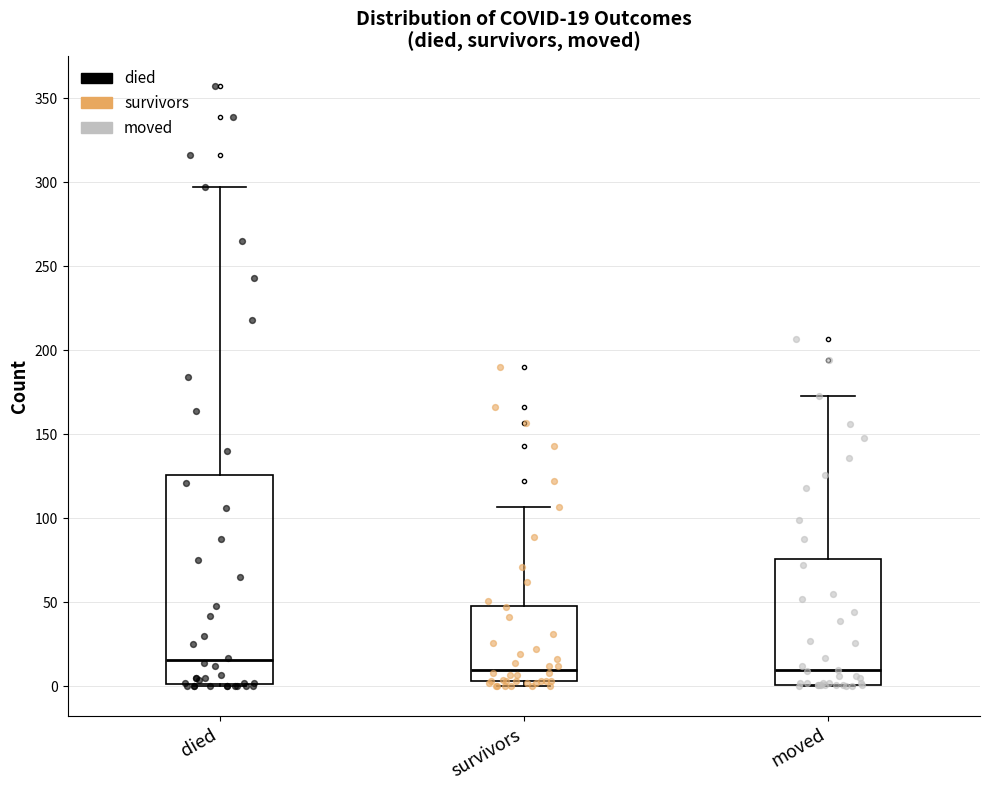

Which box's median line is the highest?

died